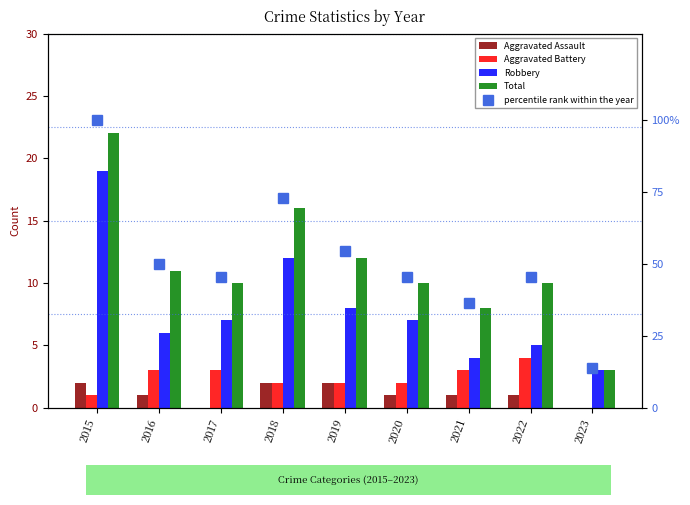

Which category has the highest value in the Robbery series?

2015